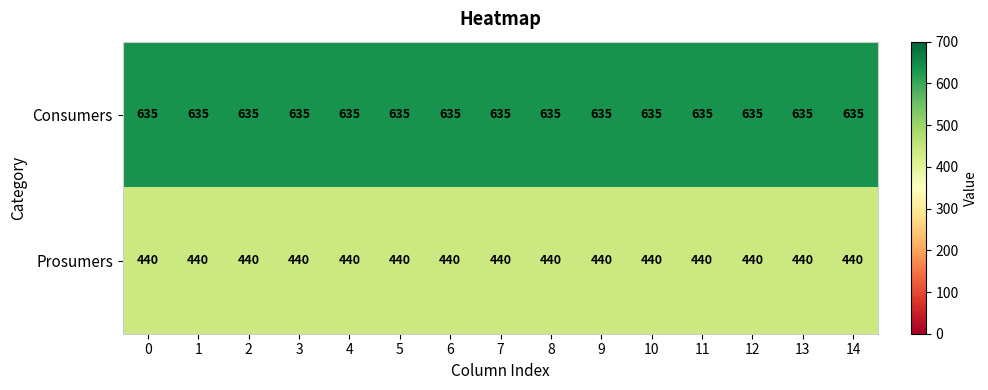

List the series in order of their overall mean, lowest first.

Prosumers, Consumers